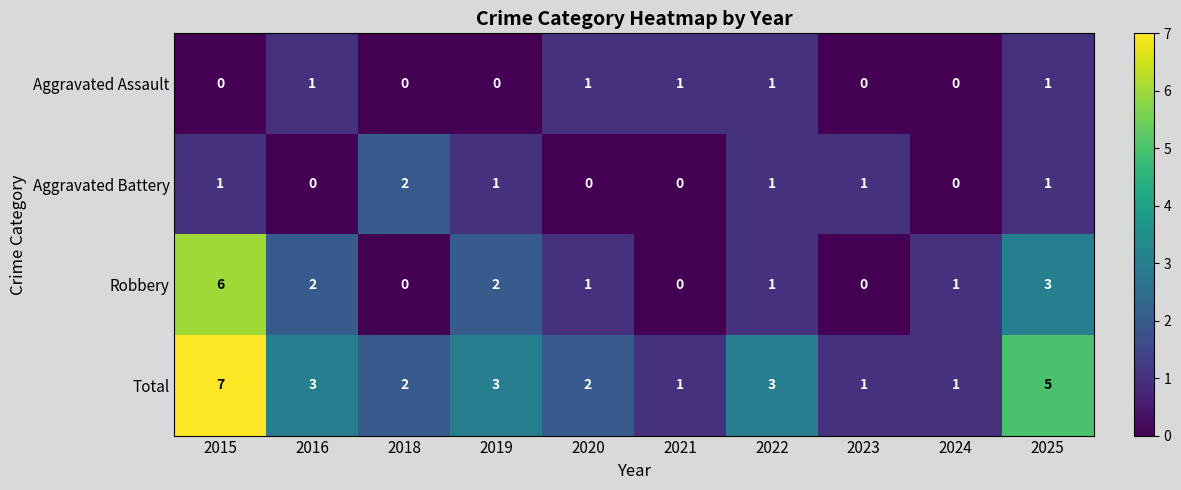

Count the Aggravated Assault values in the range 0 to 1.

10